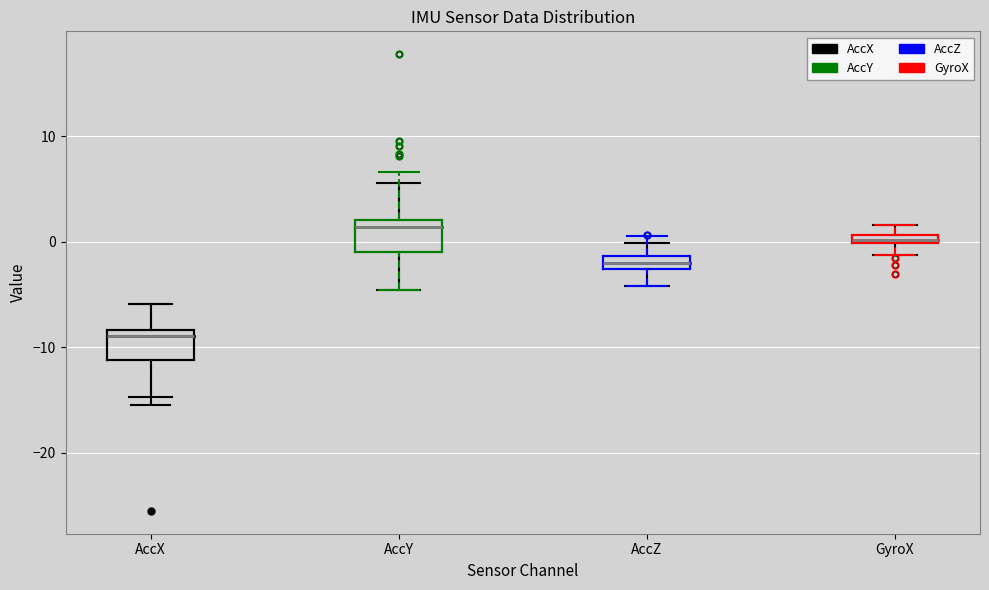

Which box's median line is the highest?

AccY